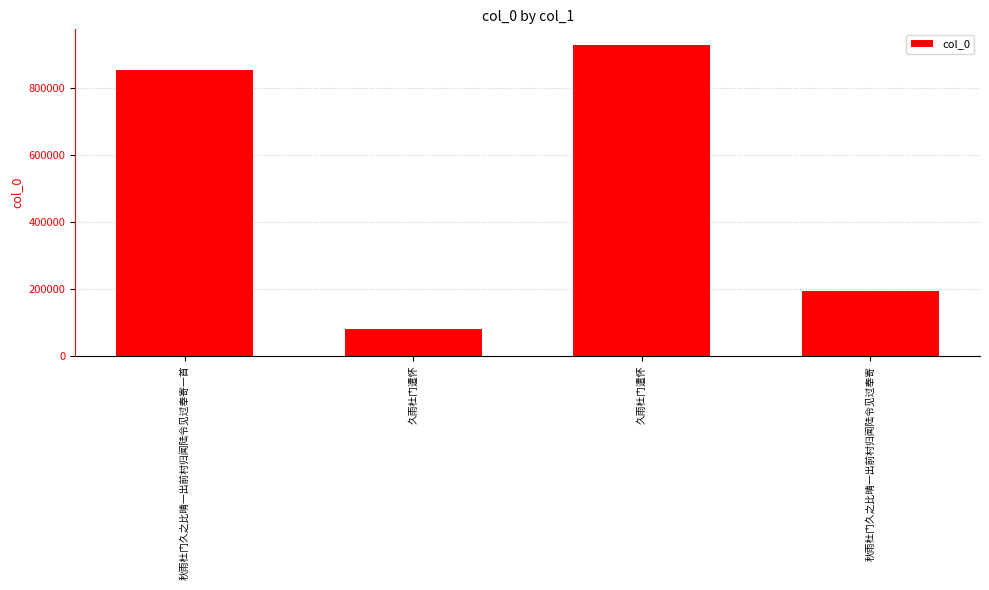

Where is the data nearest to the value 505716?

秋雨杜门久之比晴一出前村归闻陆令见过奉寄